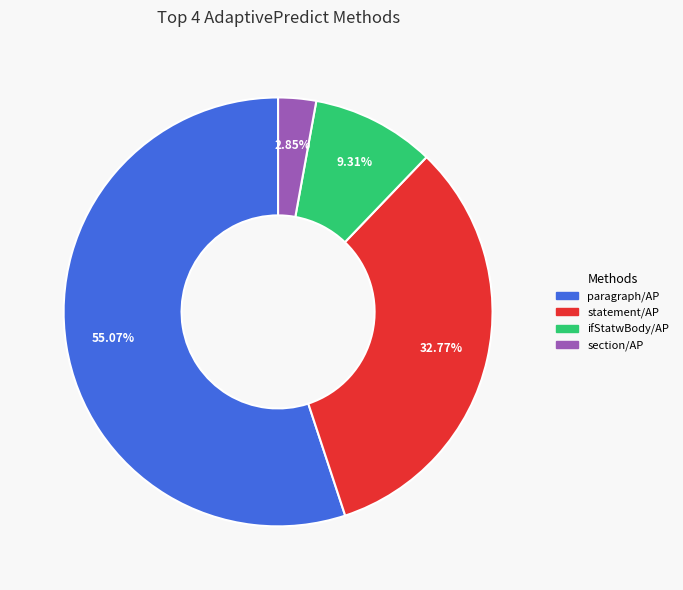

Is there any slice that represents more than half of the pie?

Yes